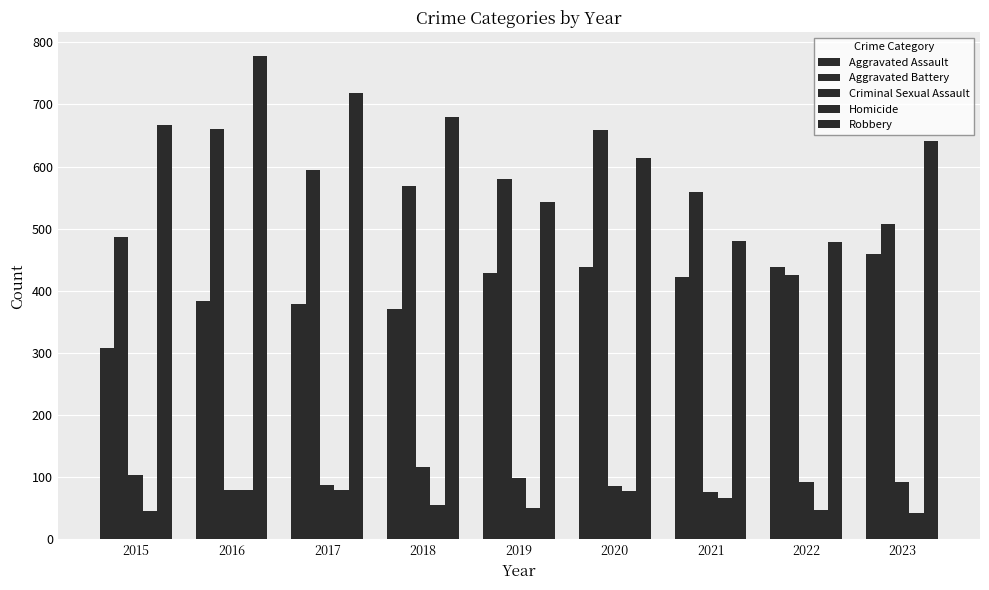

How many groups of bars are there?

9